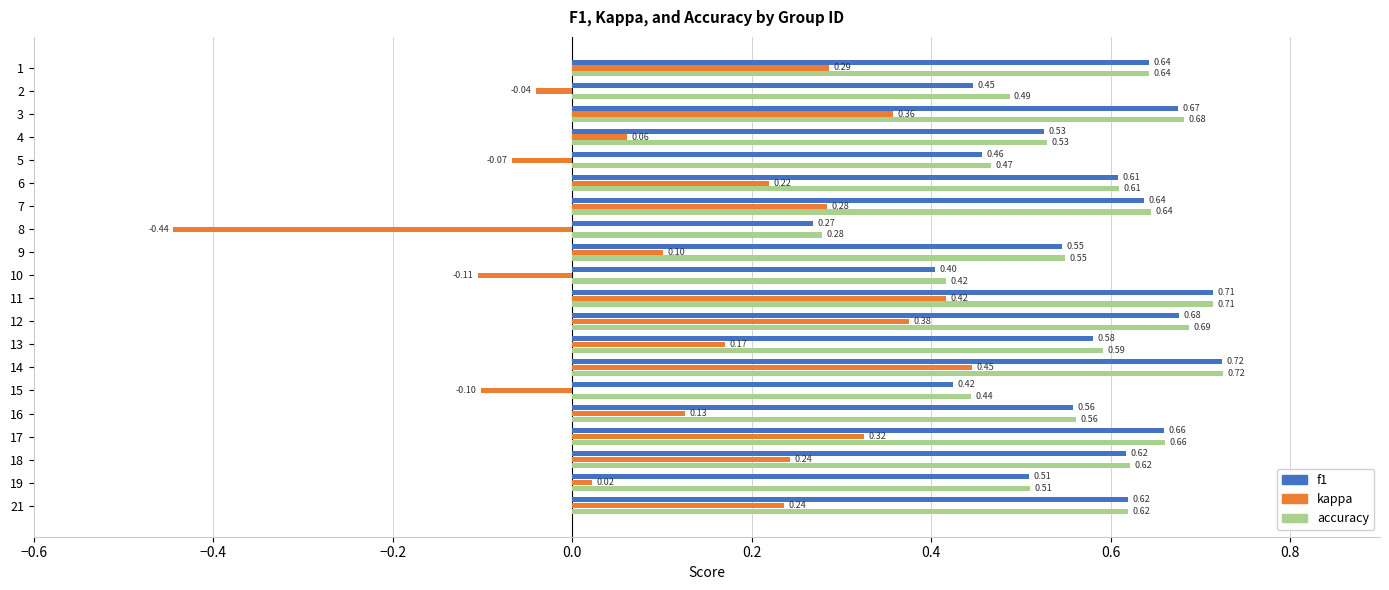

Which category has the lowest value in the f1 series?

8